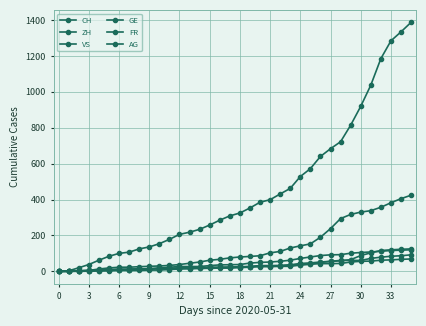

Which series has the largest range (max minus min)?

CH